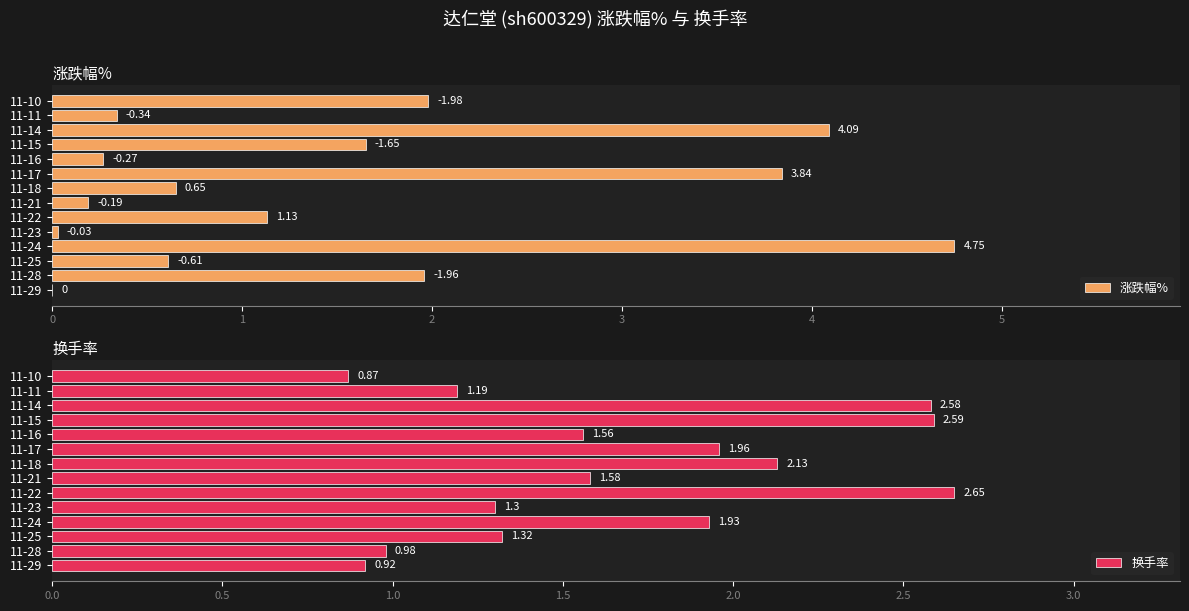

What is the difference between the maximum and minimum values in the 换手率 series?

1.8